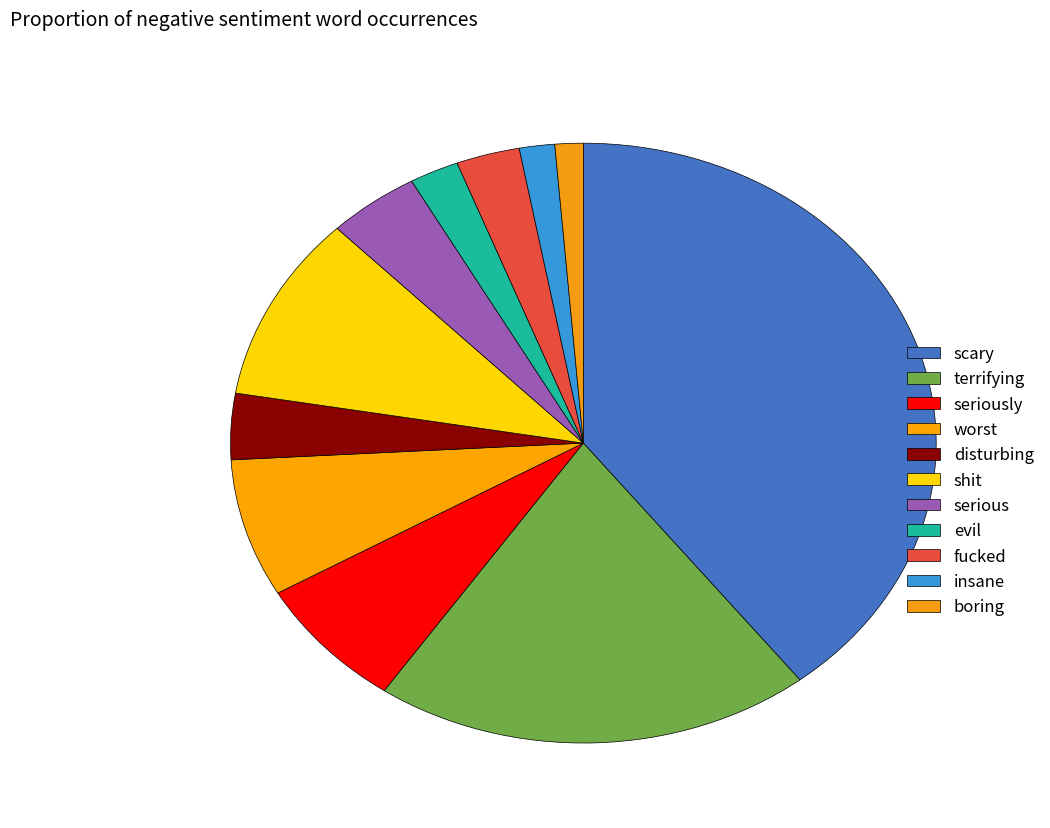

Count the number of slices in the pie.

11